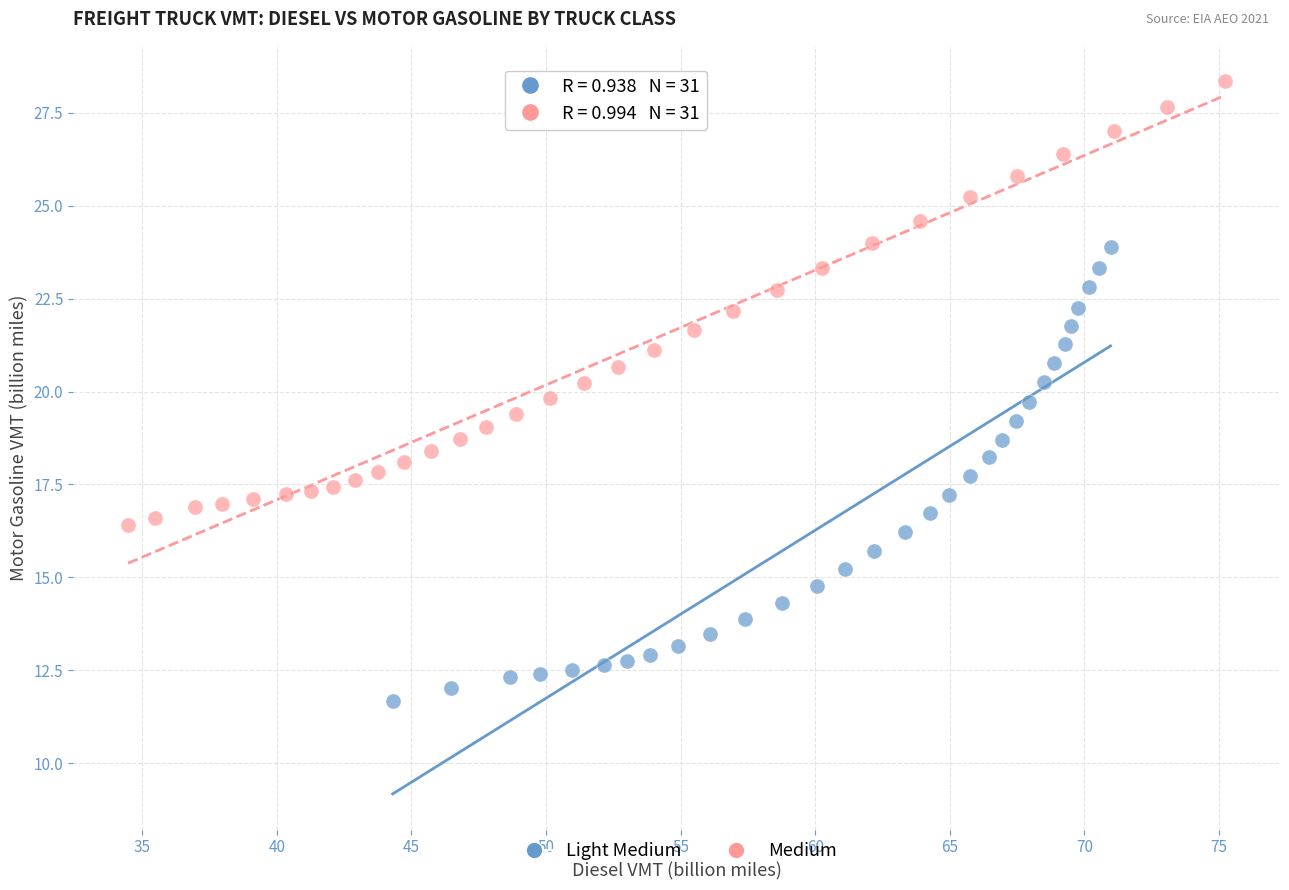

Which series contains the highest Y value?

Medium